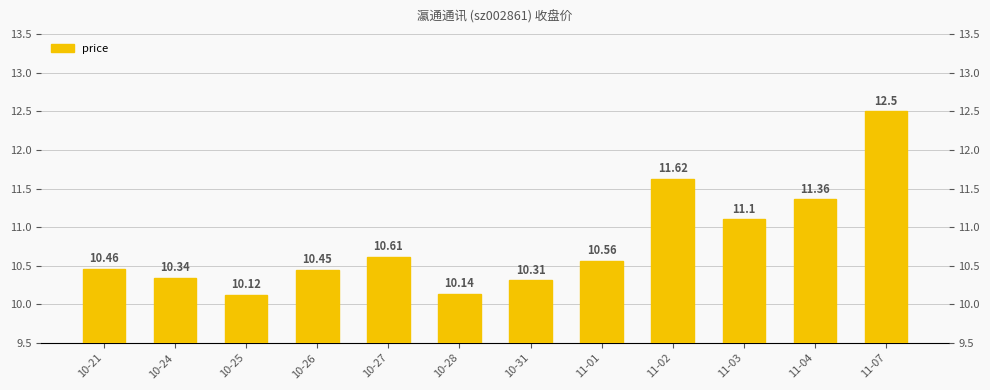

What is the maximum value shown in the chart?

12.5